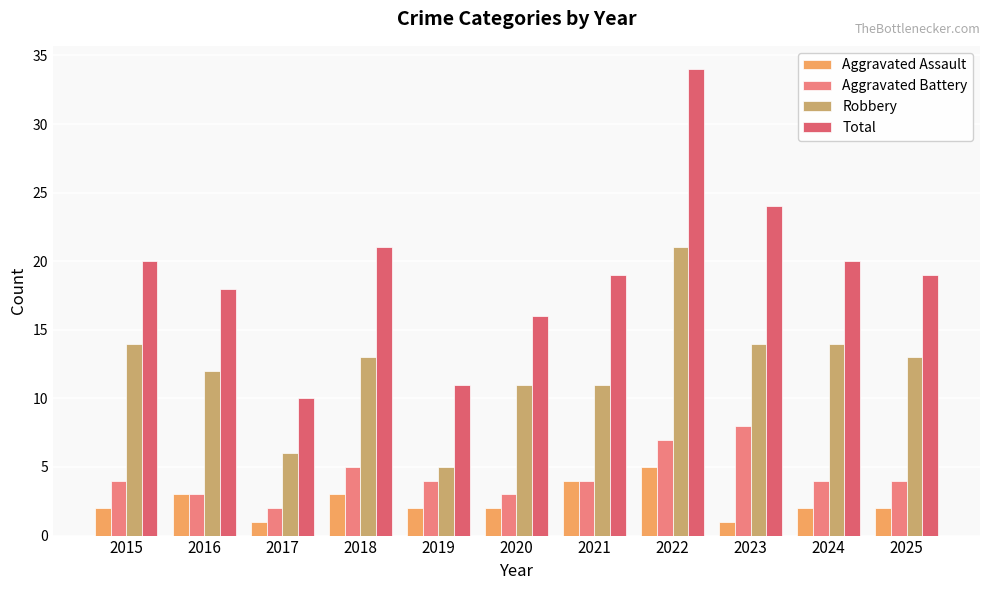

Is it true that Aggravated Battery equals 4 at 2022?

False